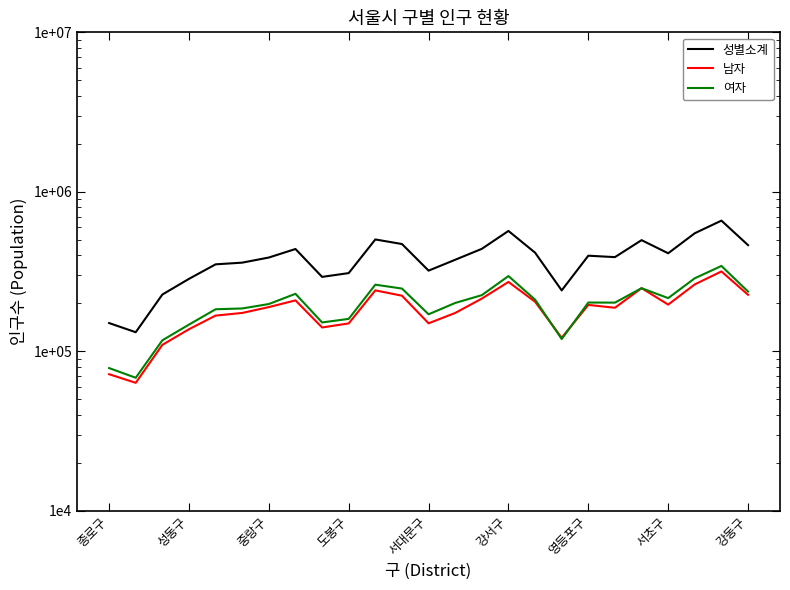

Is the value of 여자 at 서대문구 greater than the value of 남자 at 종로구?

Yes